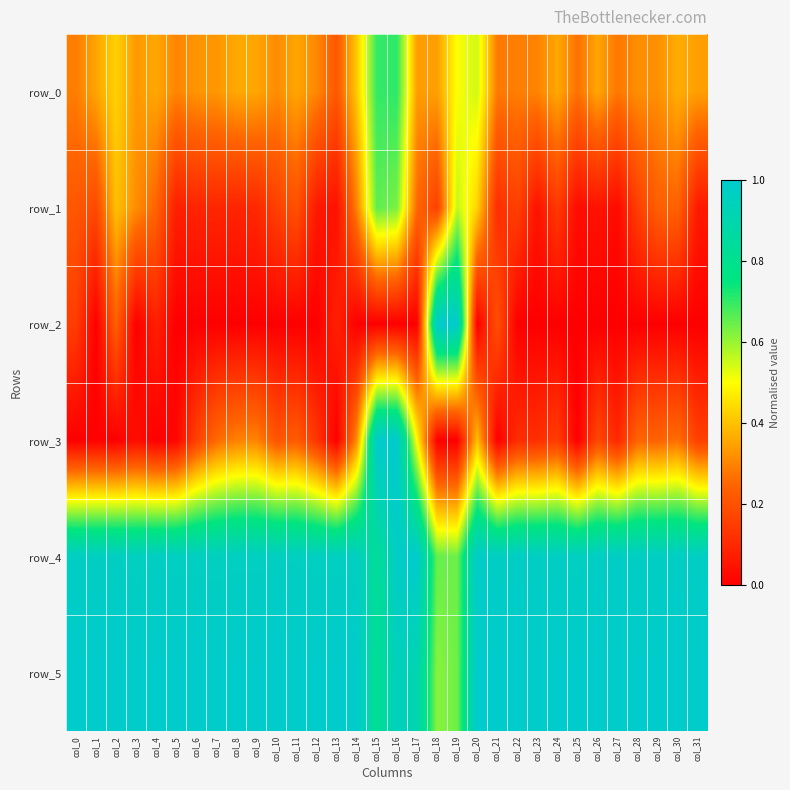

How many positive values does the row_2 series have?

7